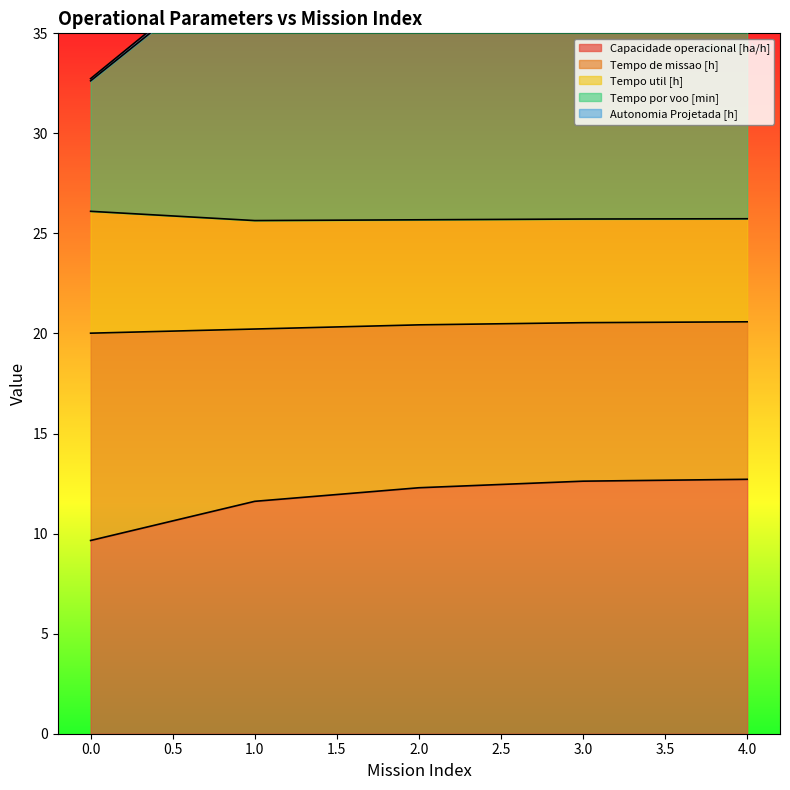

At how many categories does at least one series exceed 38?

4